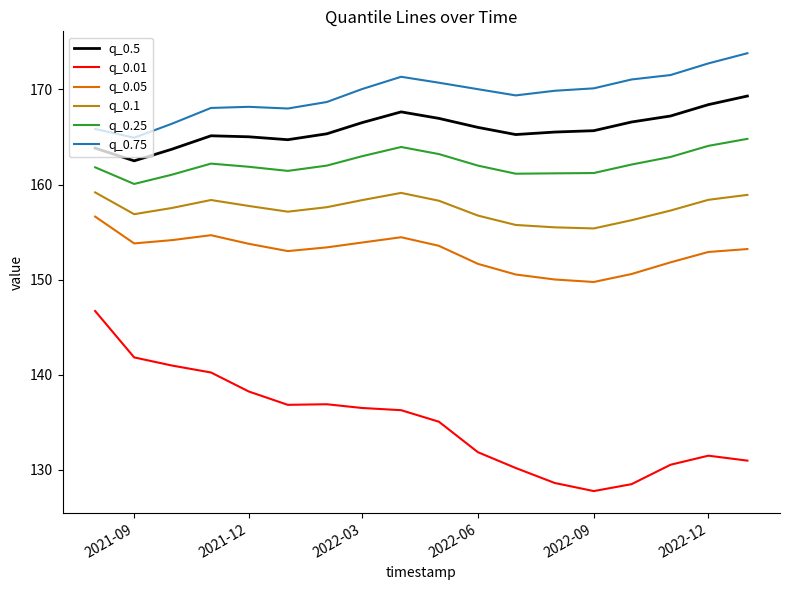

True or false: q_0.01 and q_0.05 cross at least once.

False